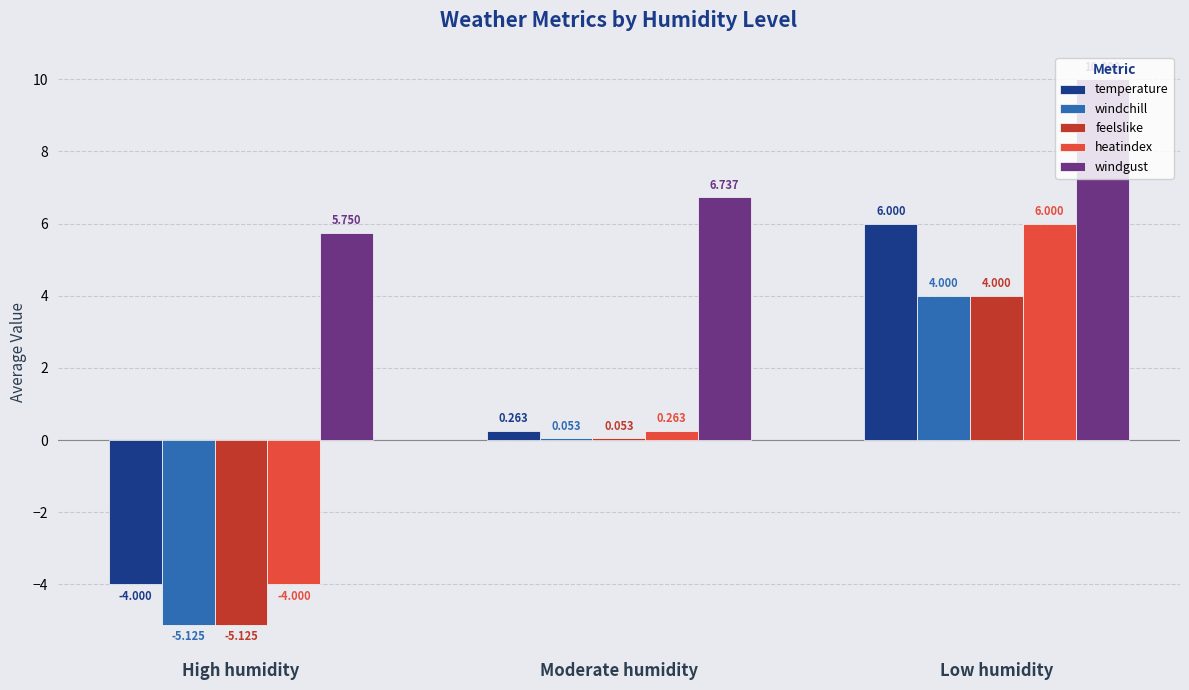

What is the total value across all series at Low humidity?

30.0